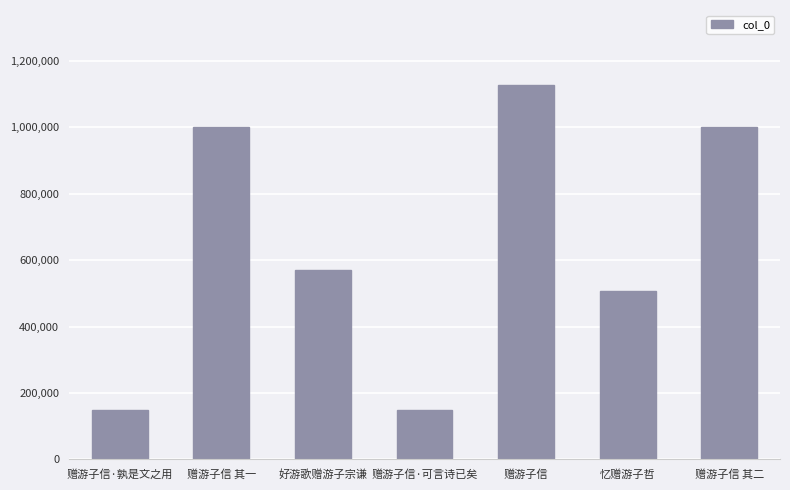

The value at 赠游子信·可言诗已矣 is 258800. True or false?

False